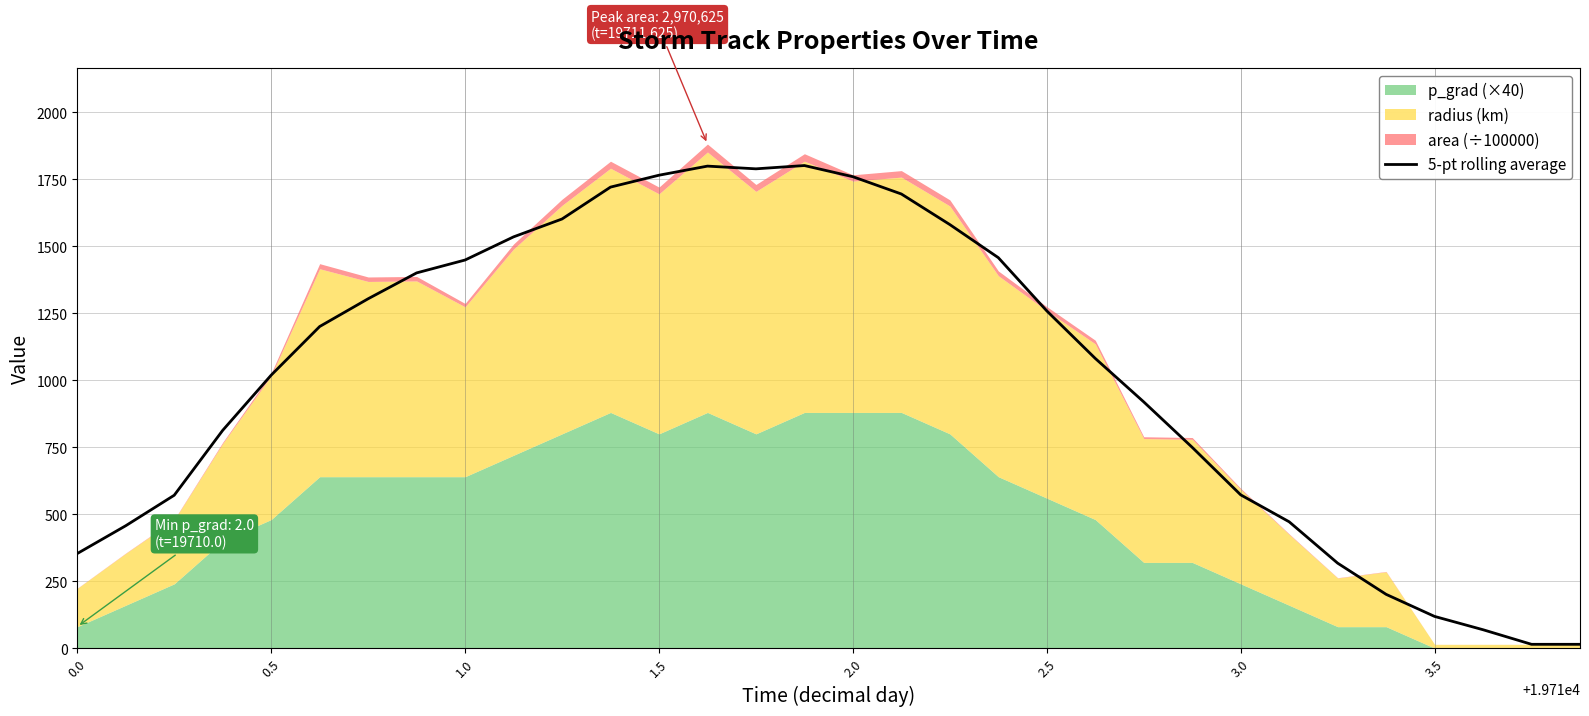

What is the minimum value shown in the chart?

14.1